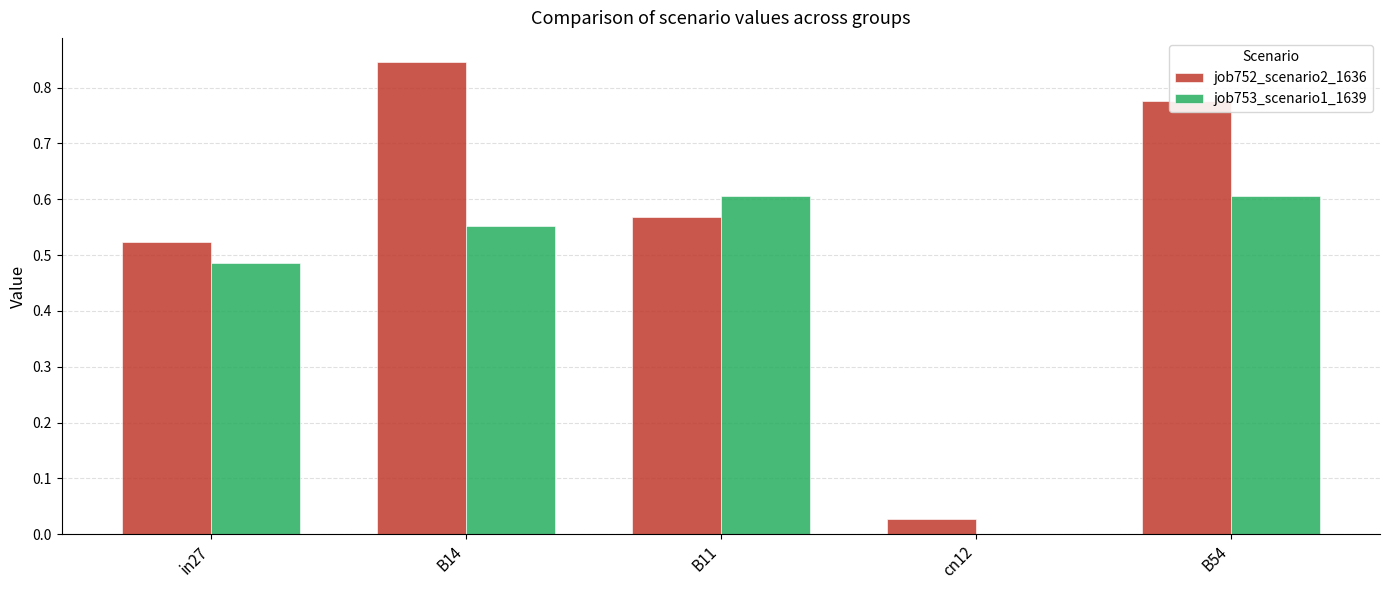

What are all the series names shown in the legend?

job752_scenario2_1636, job753_scenario1_1639